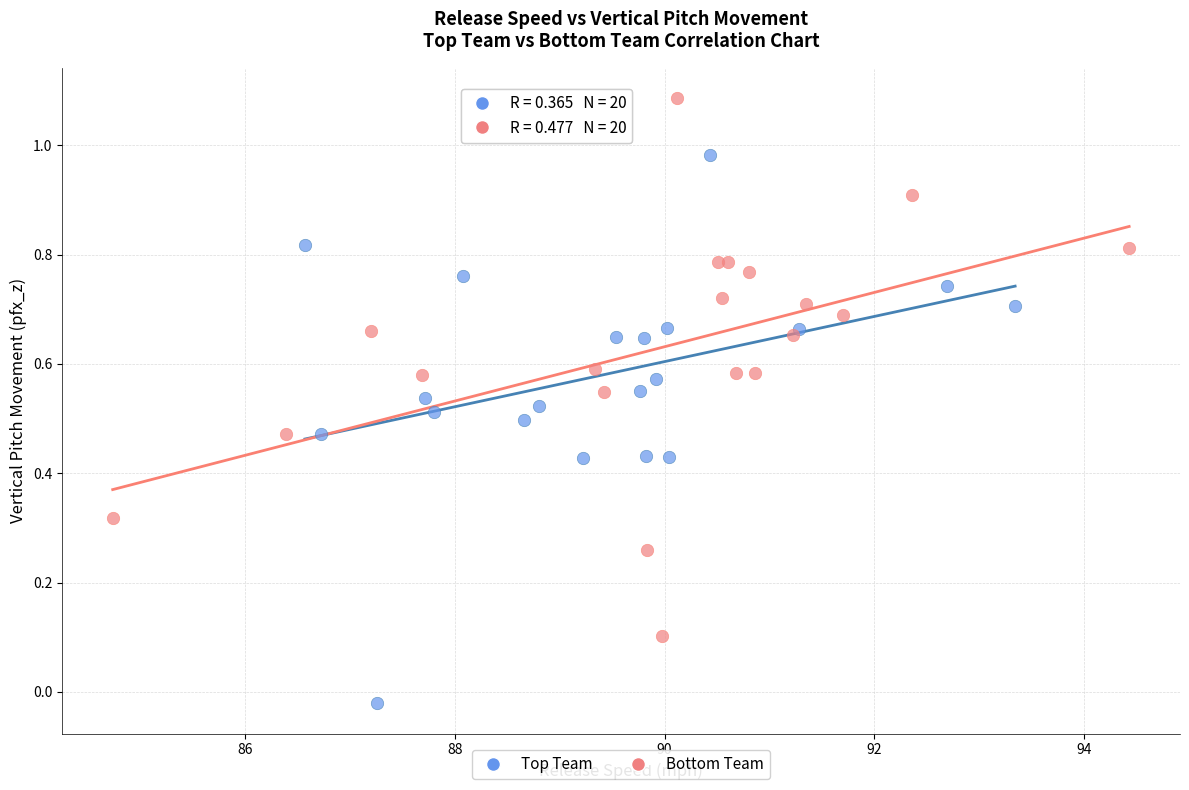

Which series reaches the maximum Y coordinate?

Bottom Team